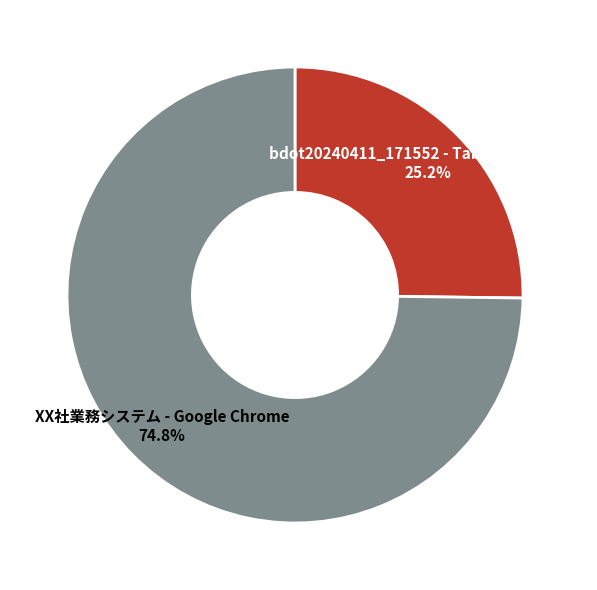

The bdot20240411_171552 - Tablacus Explorer slice represents 25% of the pie. True or false?

True